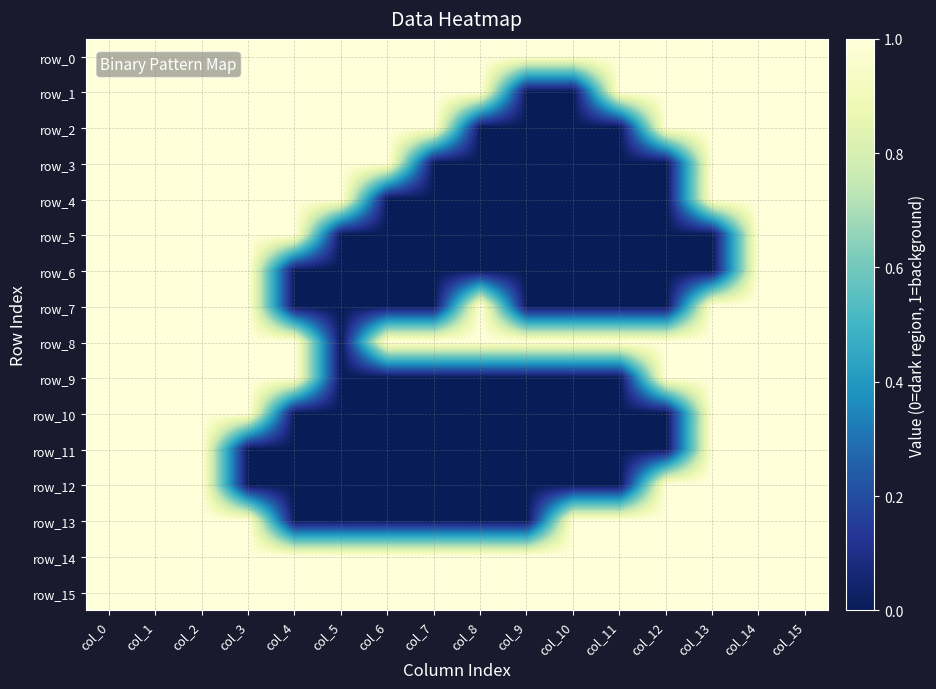

How many values in the row_1 series are below 1?

2